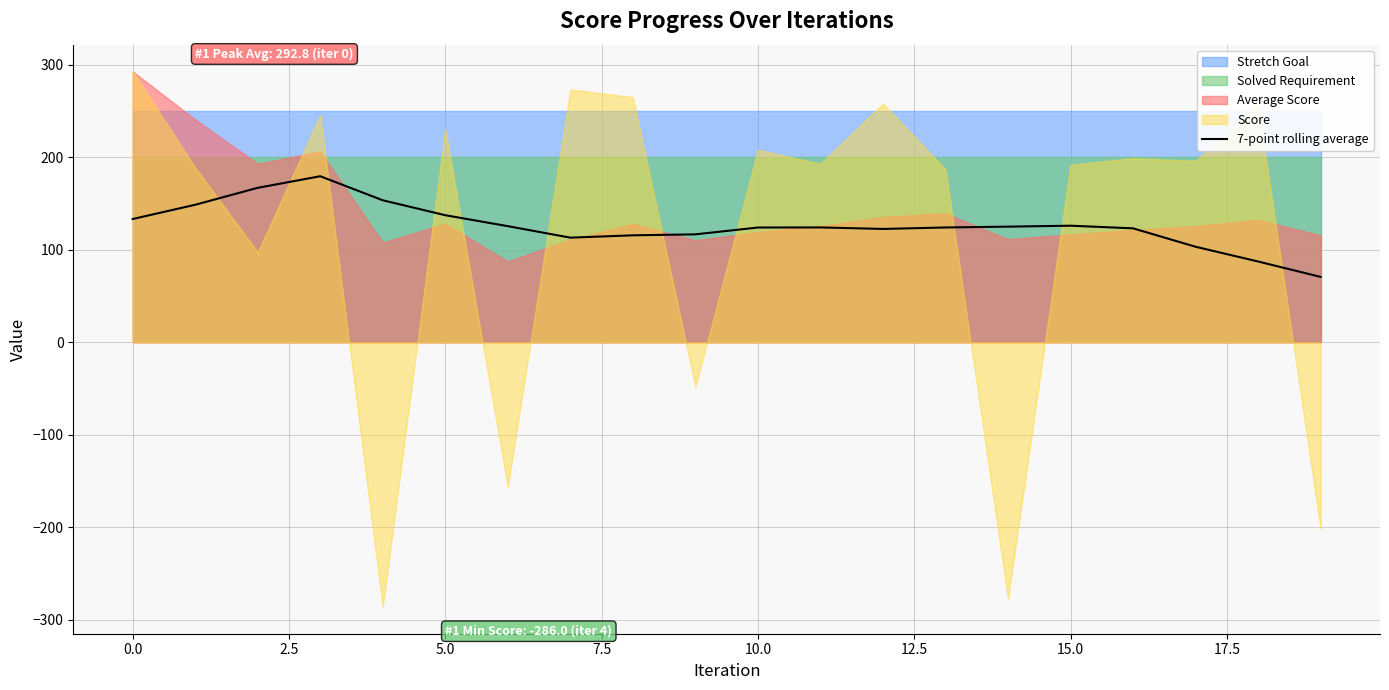

What is the minimum value for 7-point rolling average?

70.7